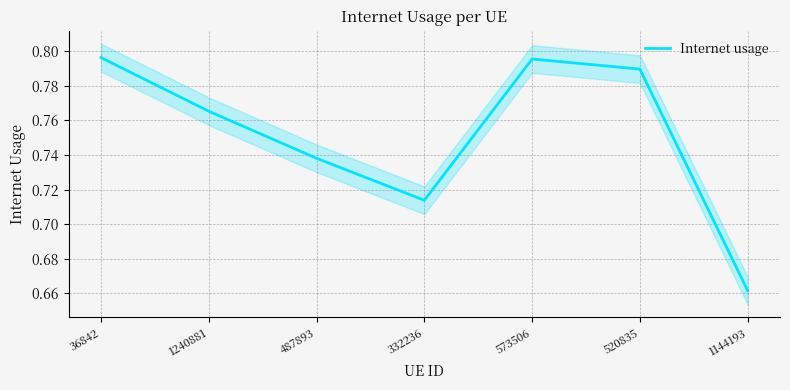

What is the greatest value displayed?

0.8